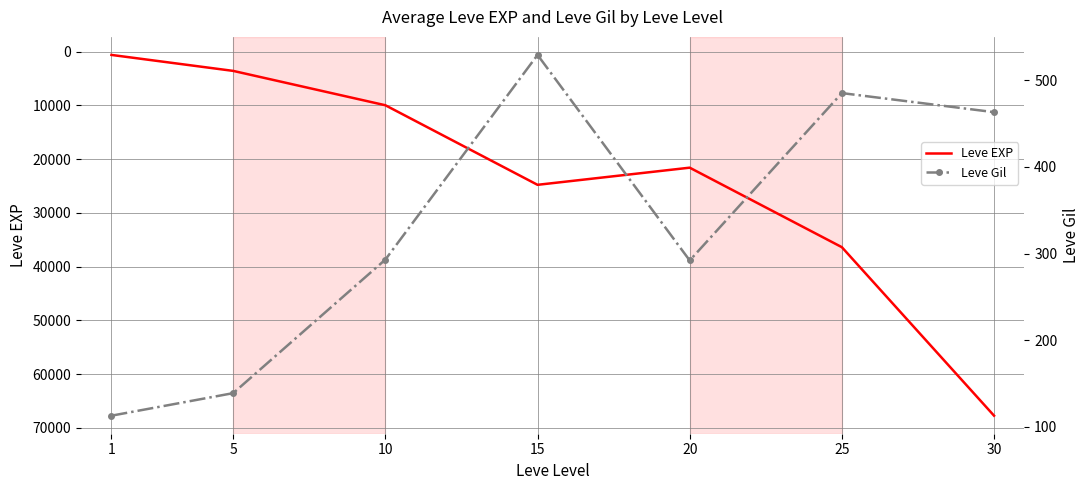

At which label does Leve Gil first exceed 293?

15